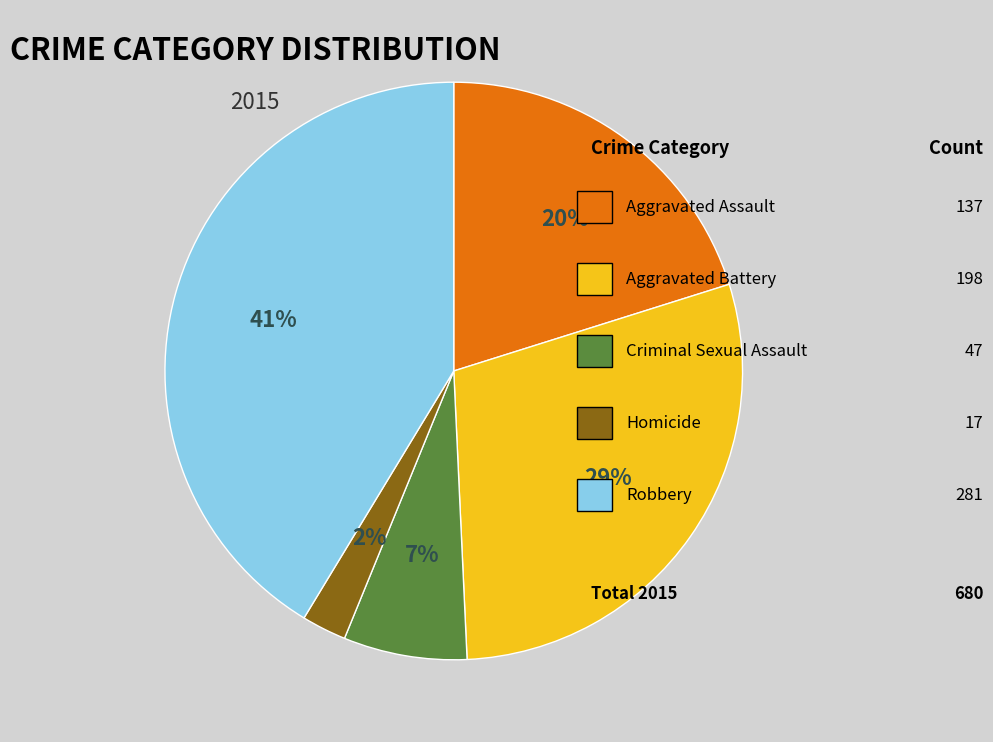

Count the number of slices in the pie.

5